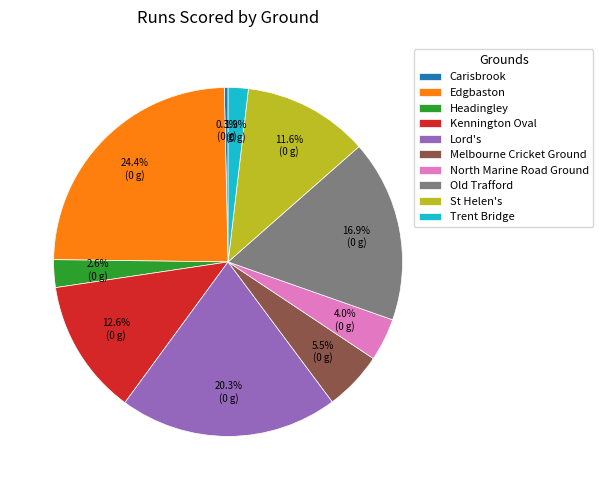

How many slices are in this pie chart?

10